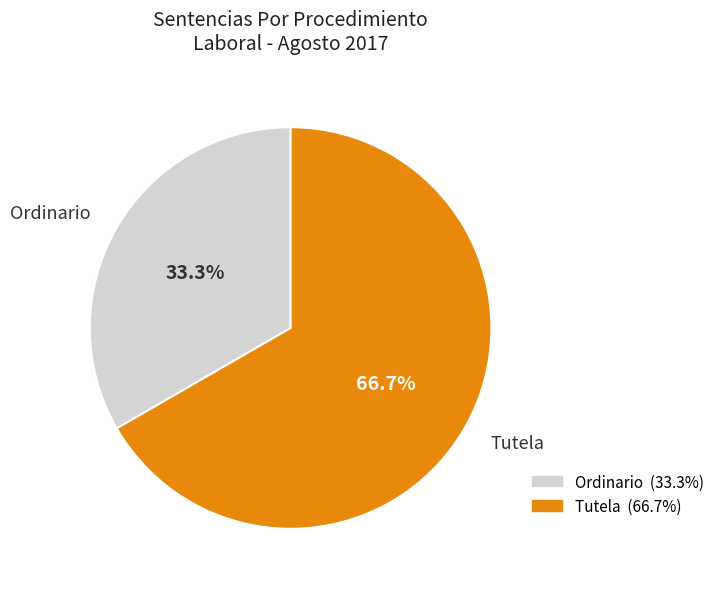

What percentage is the Ordinario slice, to the nearest percent?

33%